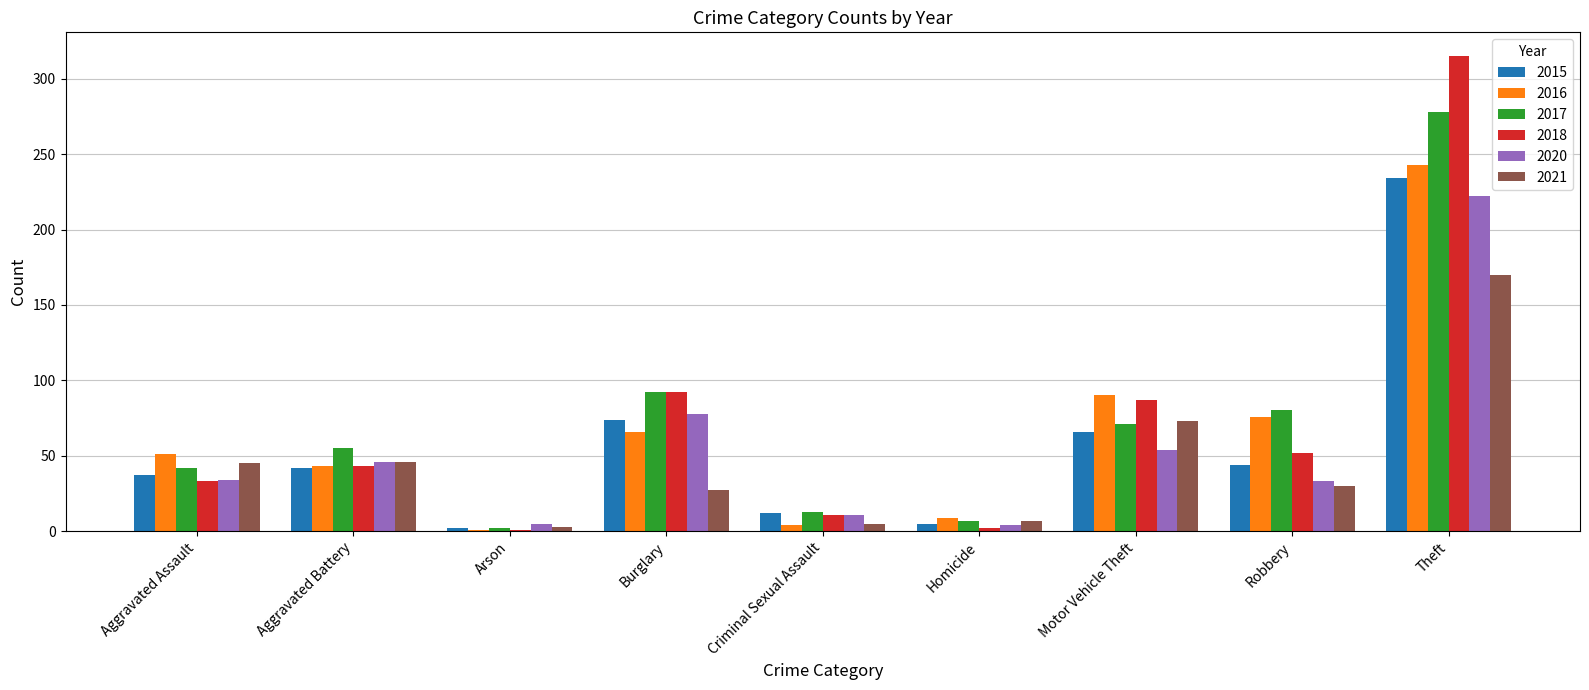

What is the sum of the 2018 values at Theft and Motor Vehicle Theft?

402